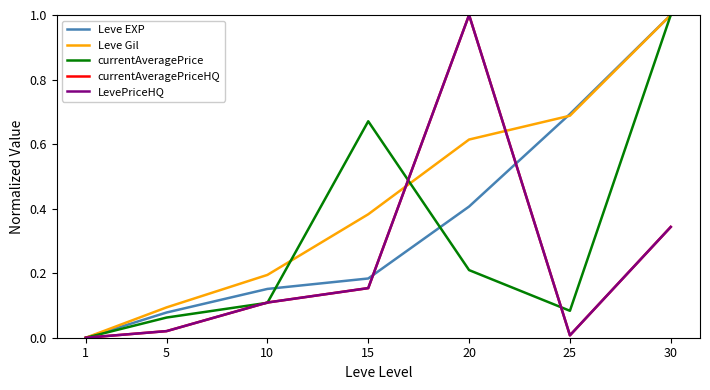

What is the sum of the LevePriceHQ values at 1 and 15?

0.2